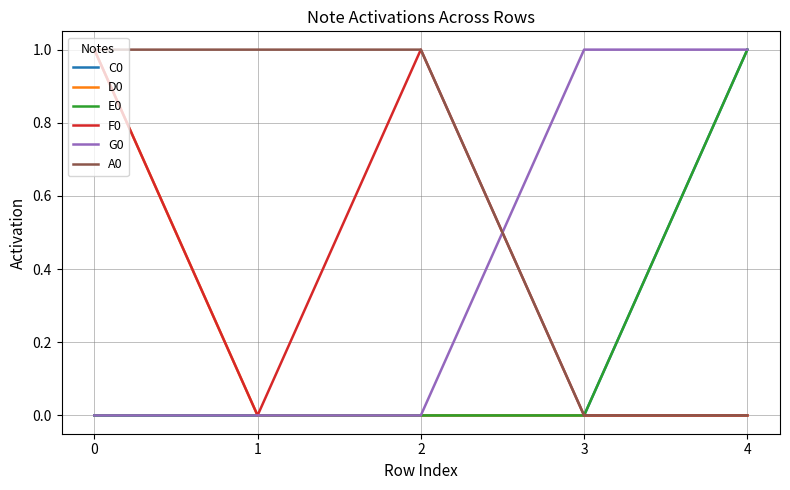

Which label corresponds to the largest value in the chart?

4